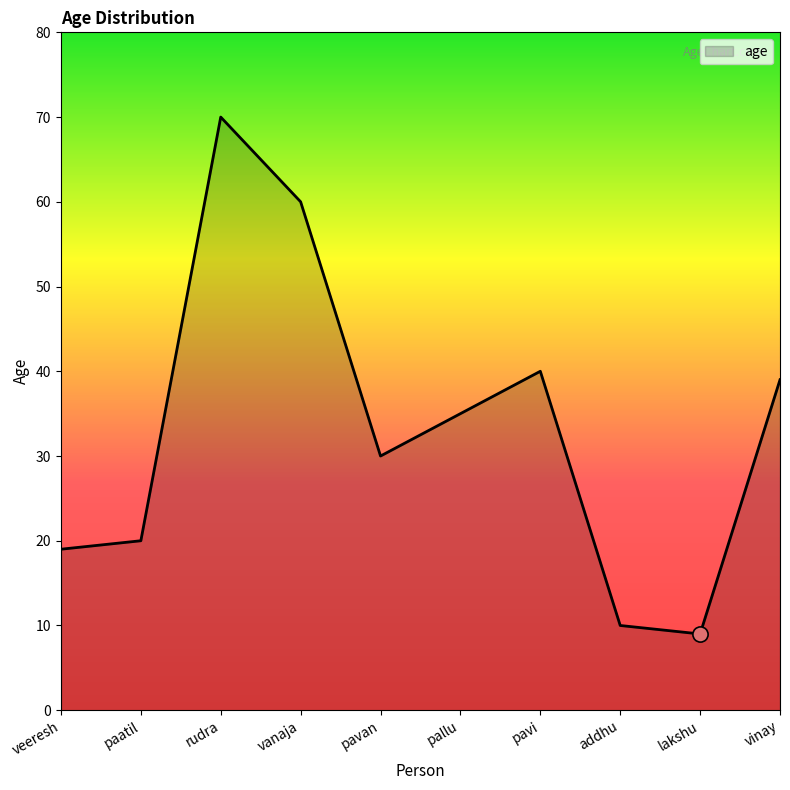

What is the ratio of the value at lakshu to the value at pallu?

0.3